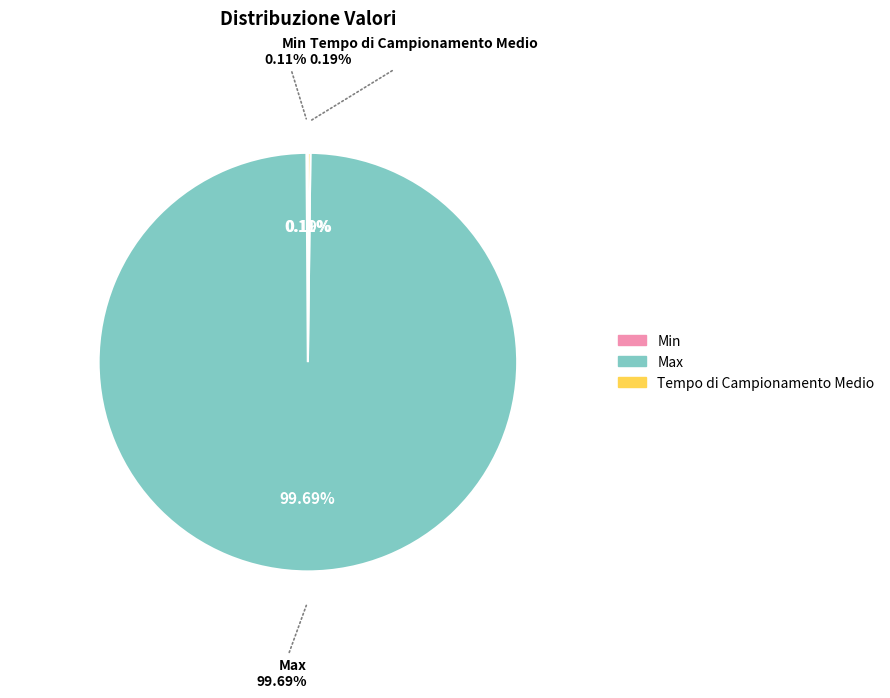

Approximately how many times larger is the value at Max compared to Tempo di Campionamento Medio?

511.5